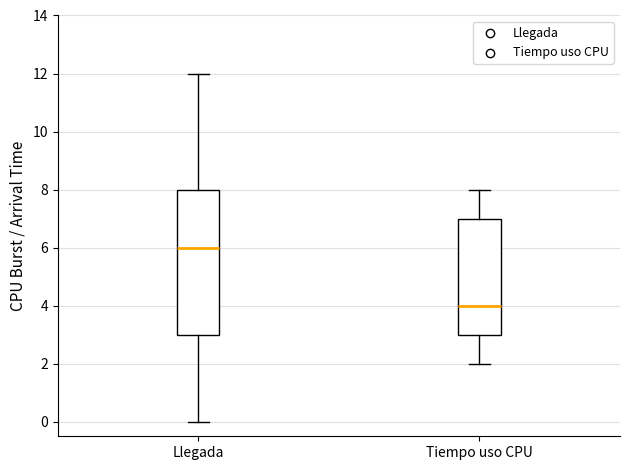

Reading left to right, read every box against the y-axis: the position of its median line, the range the box covers, and the ends of its whiskers. The values are not printed on the chart, so give them approximately, as read against the axis.

Llegada: median 6, box 3 to 8, whiskers 0 to 12
Tiempo uso CPU: median 4, box 3 to 7, whiskers 2 to 8